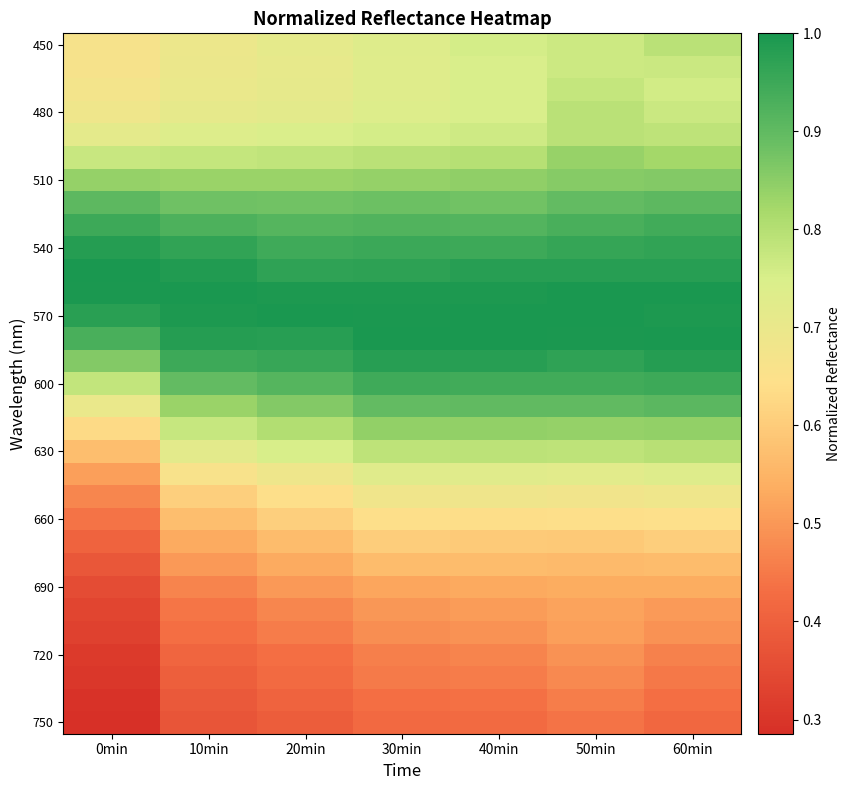

At which category does the chart reach its minimum across all series?

0min